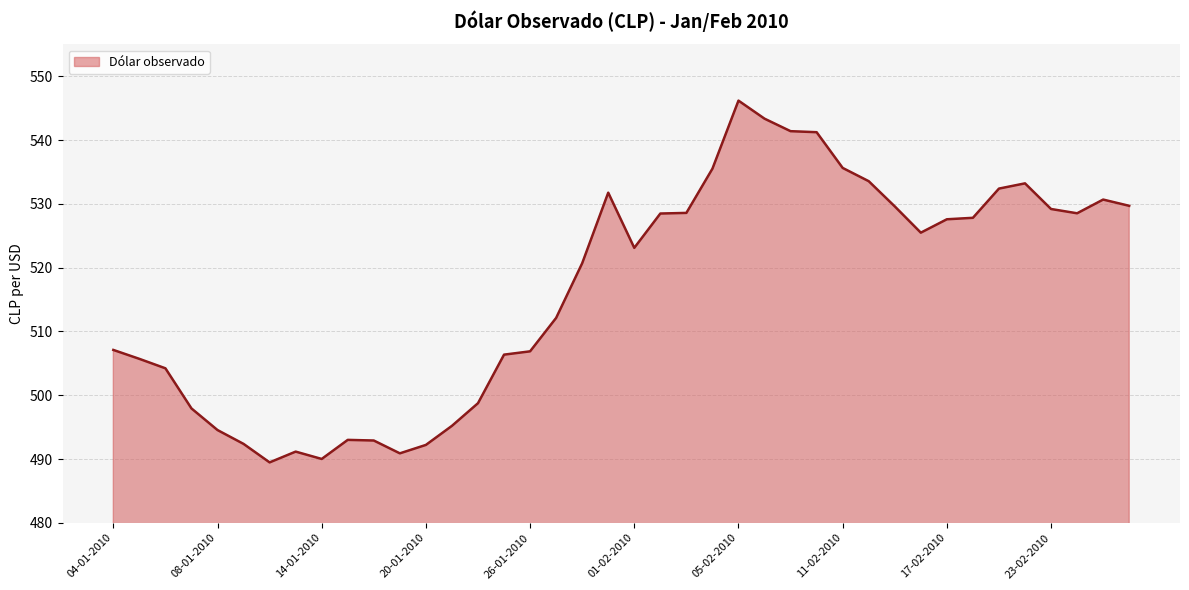

What is the maximum value shown in the chart?

546.2